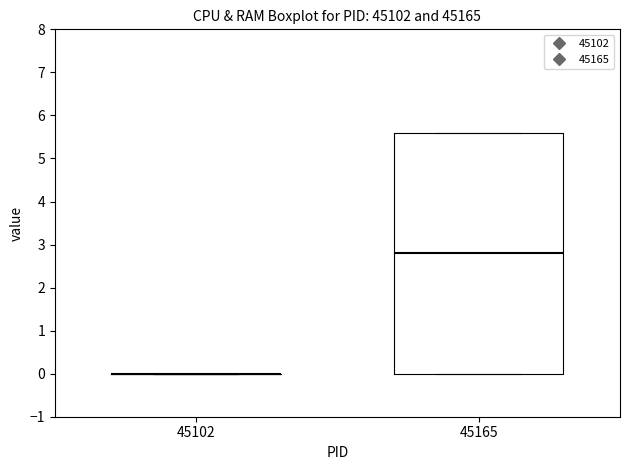

Reading left to right, read every box against the y-axis: the position of its median line, the range the box covers, and the ends of its whiskers. The values are not printed on the chart, so give them approximately, as read against the axis.

45102: box collapsed to a line at 0.0, whiskers 0.0 to 0.0
45165: median 2.8, box 0.0 to 5.6, whiskers 0.0 to 5.6